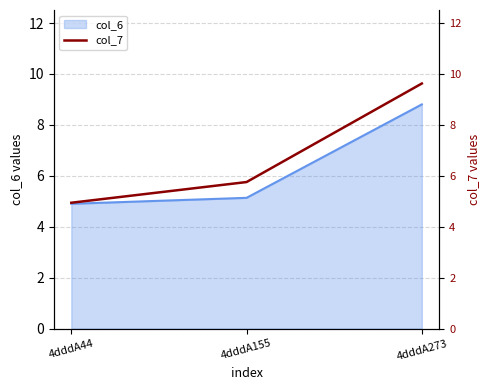

The value of col_6 at 4dddA273 is 8.8. True or false?

True